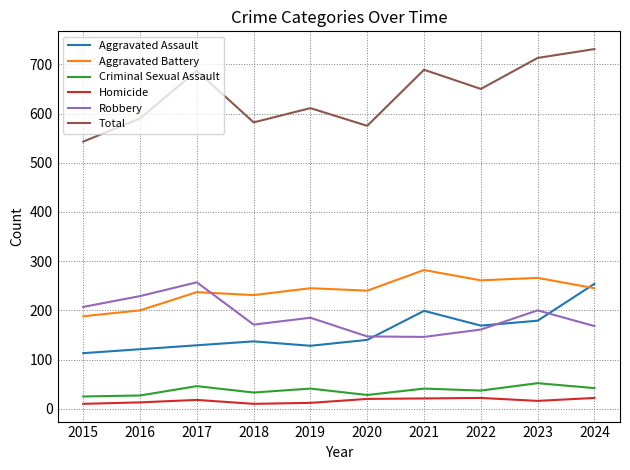

What value does the Aggravated Battery series have at 2020, to the nearest 5?

240